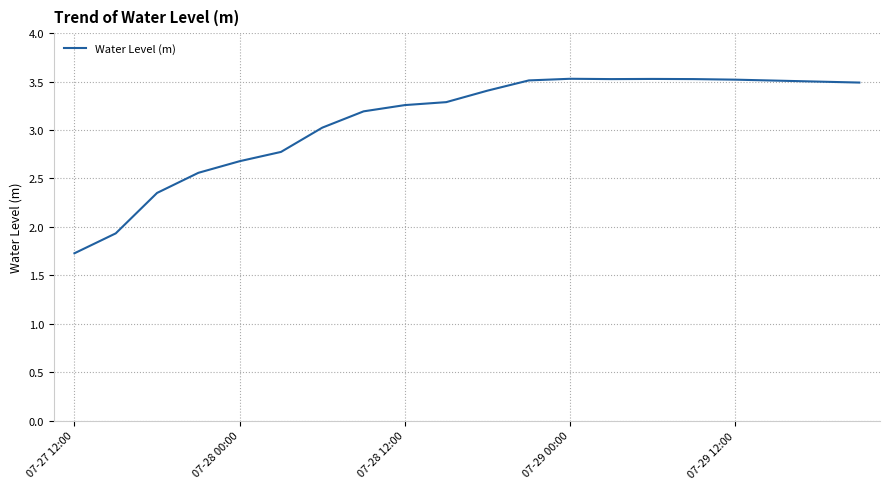

What is the minimum value shown in the chart?

1.7